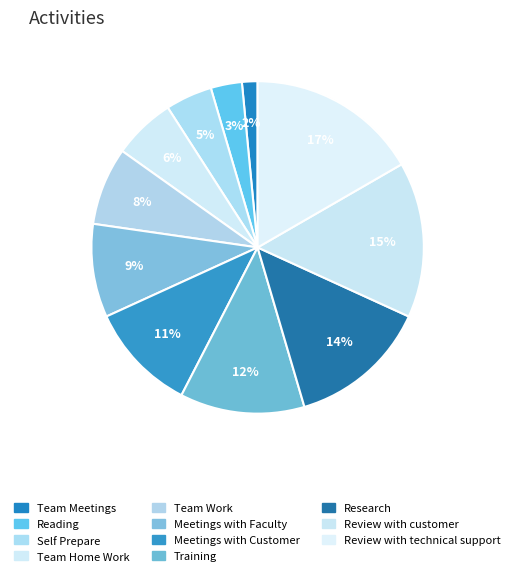

Does Self Prepare represent more than half of the total?

No